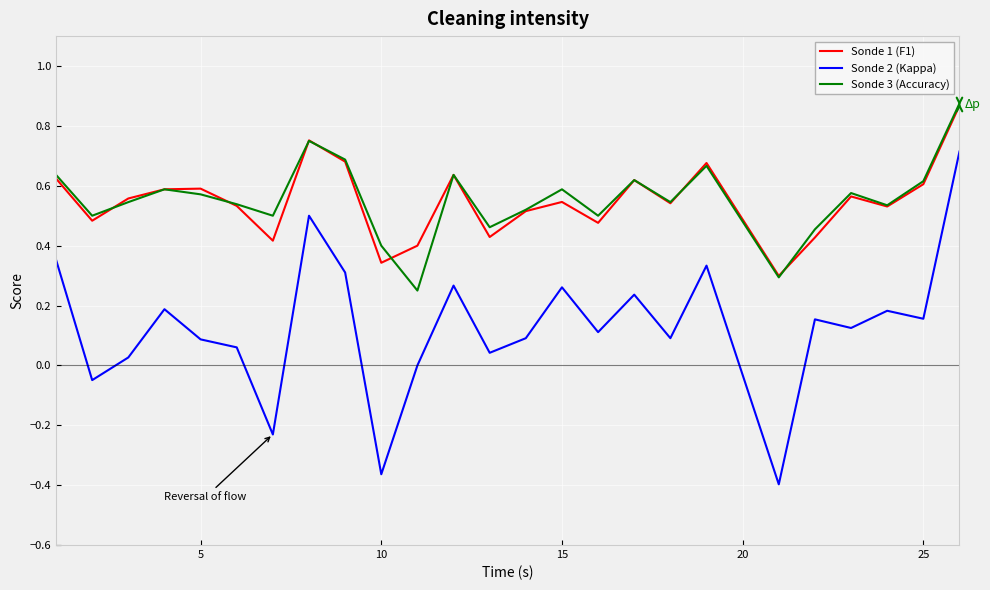

How many series are shown in this chart?

3